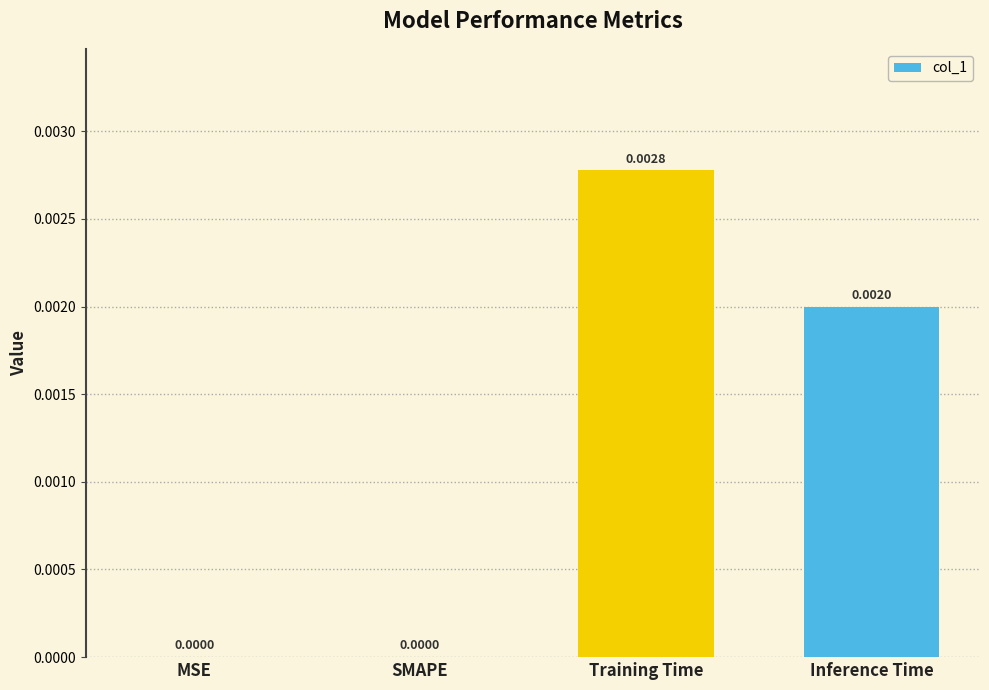

Between MSE and Training Time, which is larger?

Training Time